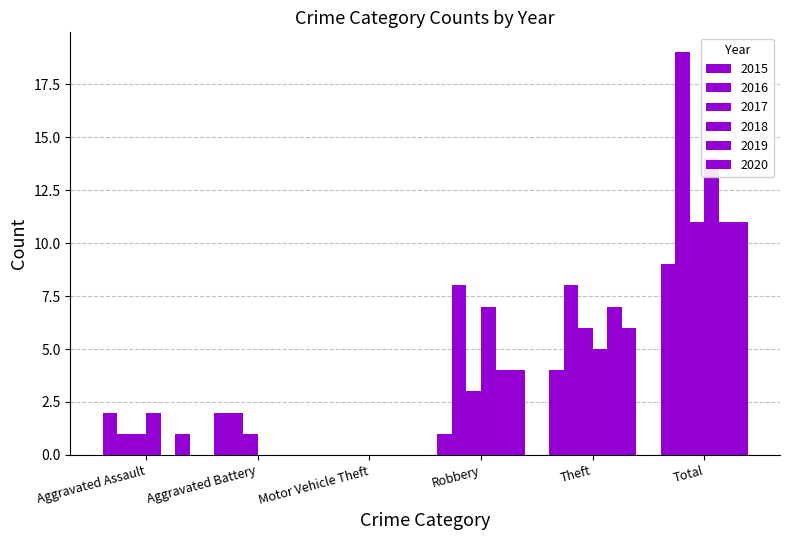

What is the total value across all series at Robbery?

27